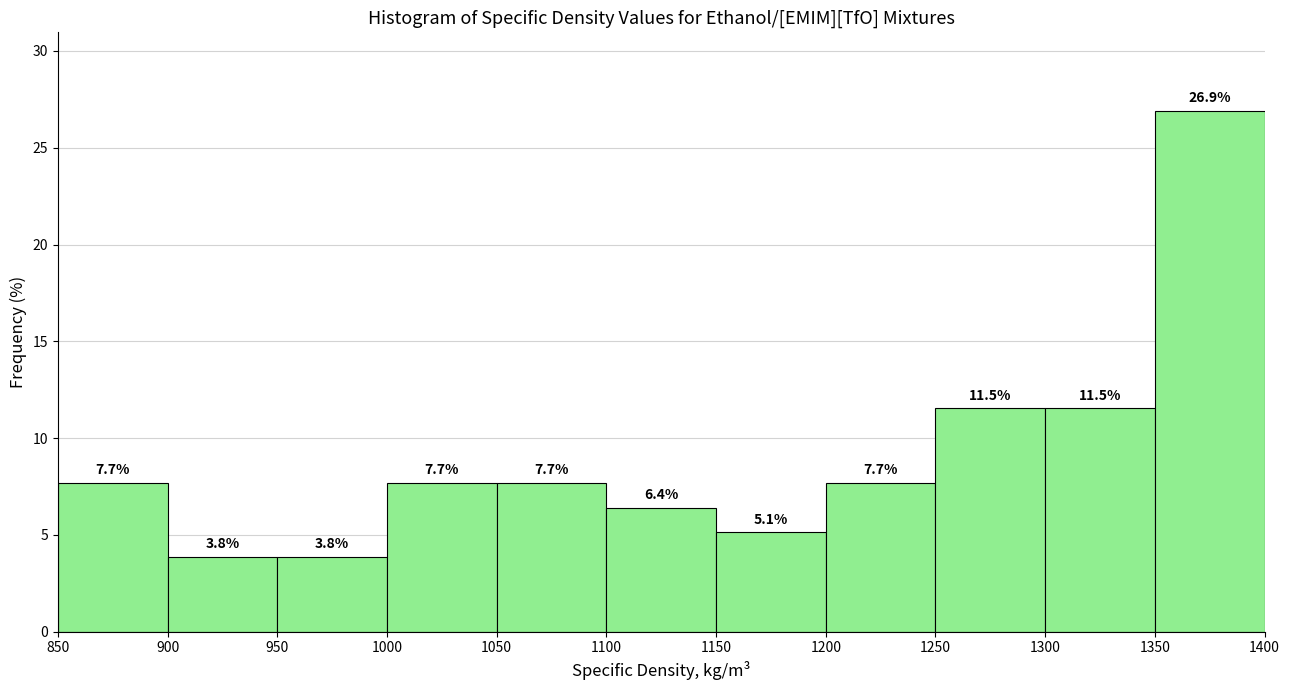

Reading left to right, transcribe this chart: for each bar, give the range it covers on the x-axis and its height.

850 to 900: 7.7
900 to 950: 3.8
950 to 1000: 3.8
1000 to 1050: 7.7
1050 to 1100: 7.7
1100 to 1150: 6.4
1150 to 1200: 5.1
1200 to 1250: 7.7
1250 to 1300: 11.5
1300 to 1350: 11.5
1350 to 1400: 26.9